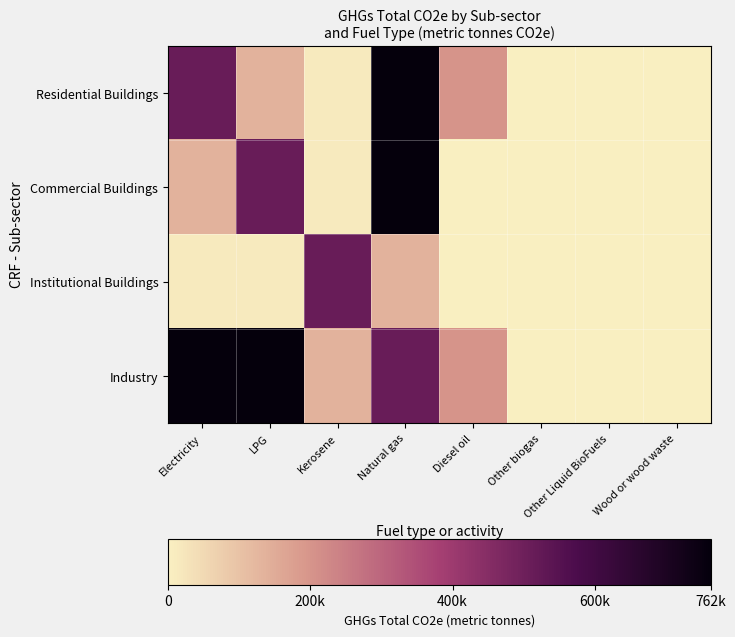

What is the spread (max minus min) of values at Other biogas?

1.4